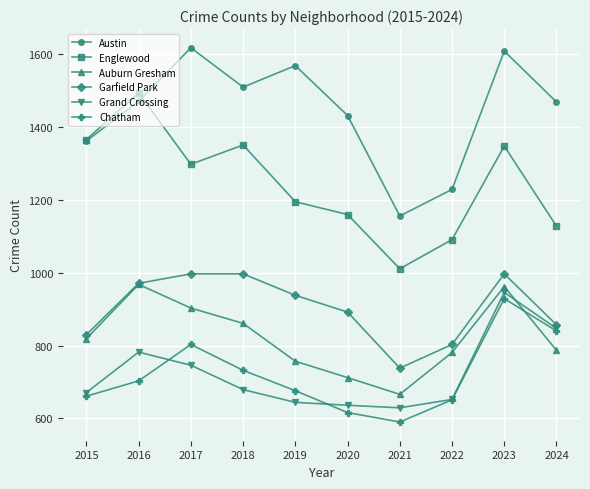

How many interior local peaks does the Englewood series have?

3